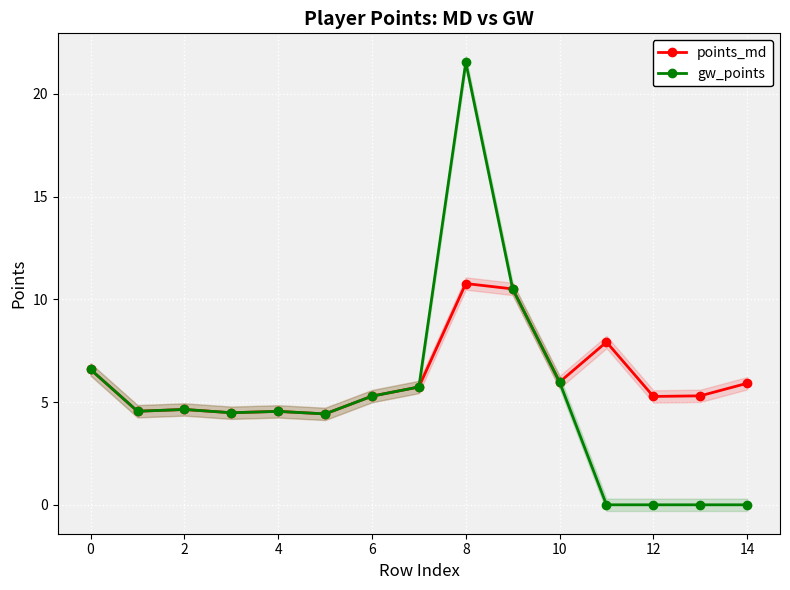

Read the gw_points value at 6.

5.3